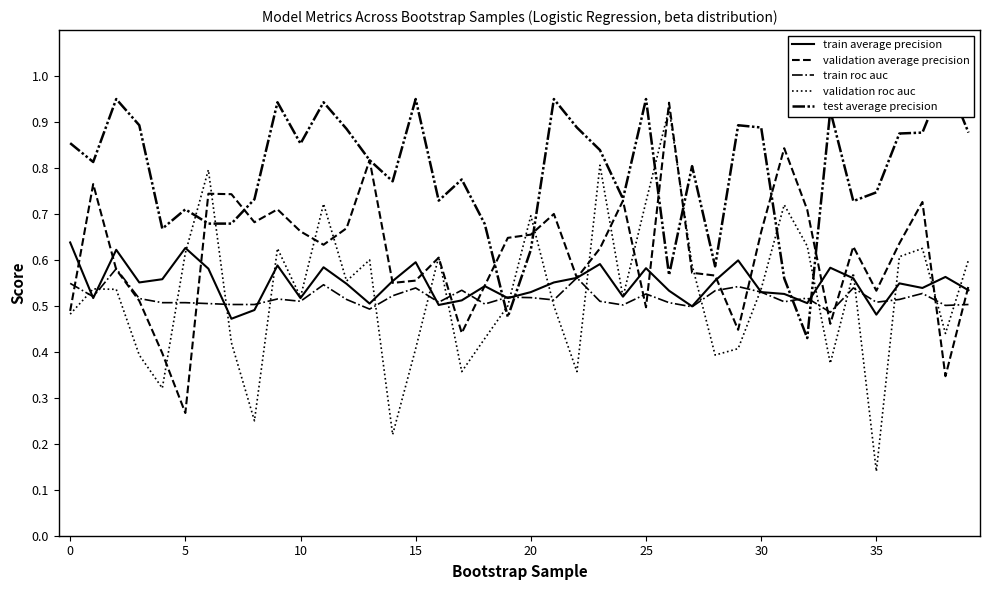

At 15, list the series in order from smallest to largest.

validation roc auc, validation average precision, train roc auc, train average precision, test average precision